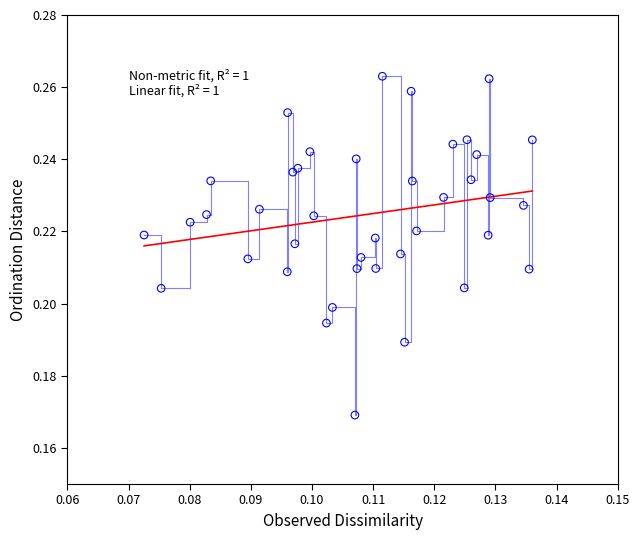

How many lines are shown in the chart?

2